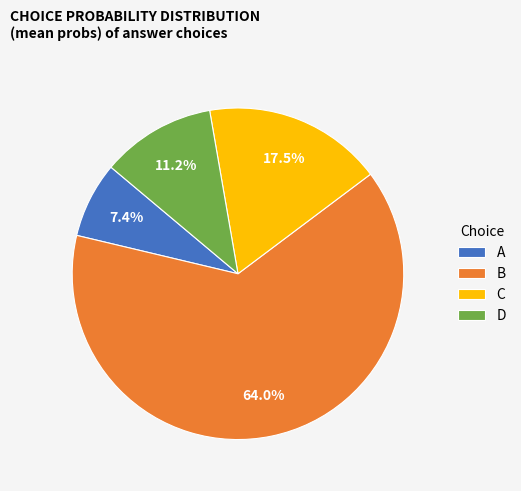

How many segments does this pie chart have?

4